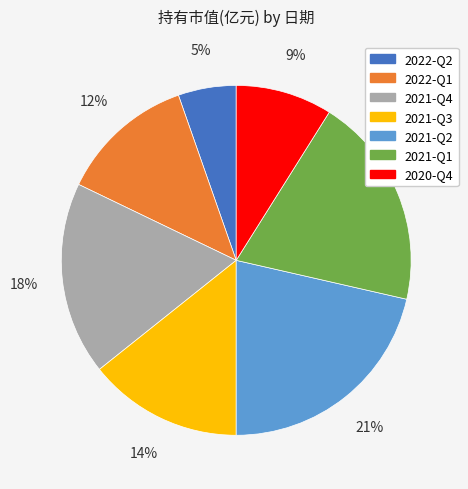

To the nearest percent, what is the difference between the 2022-Q1 and 2022-Q2 slice percentages?

7%